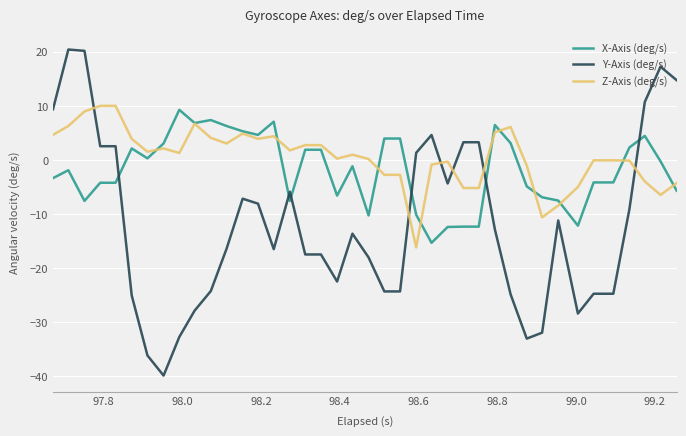

What is the maximum value shown in the chart?

20.4